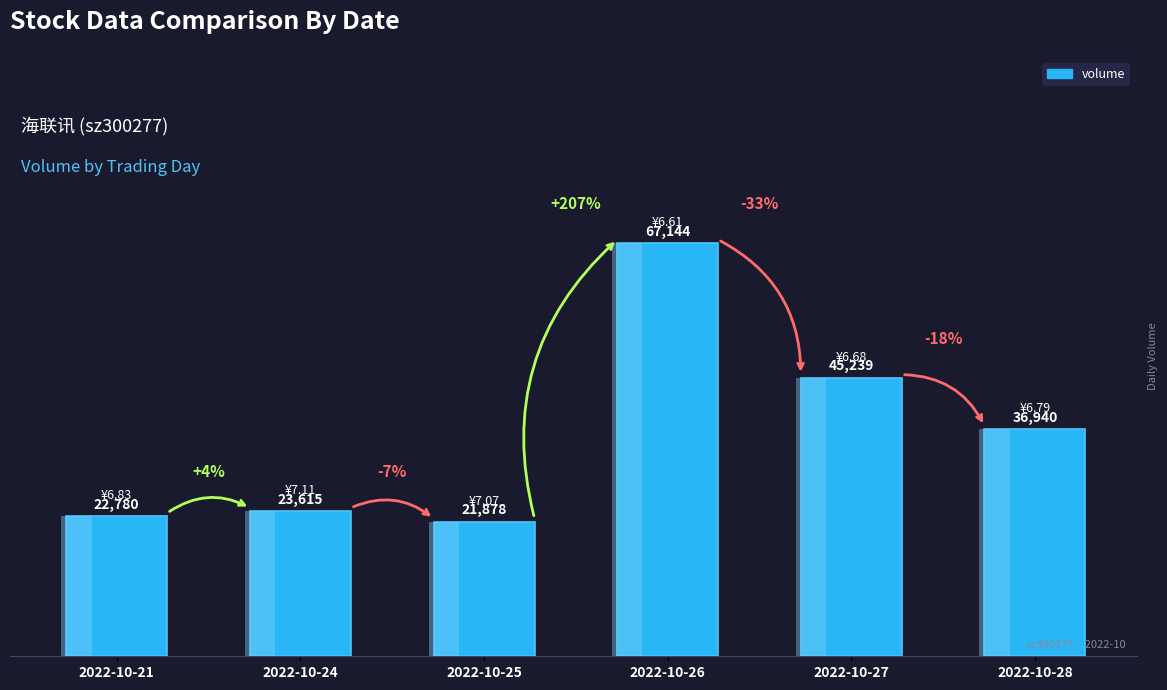

What is the value of the 4th bar from the left?

67144